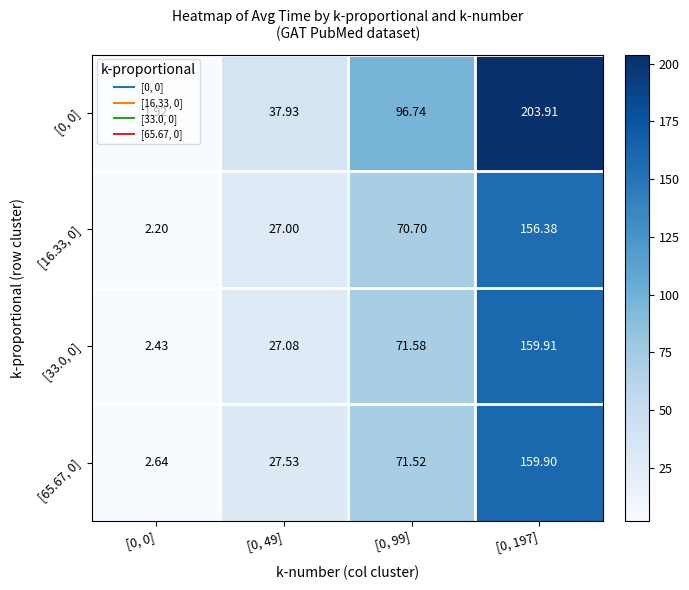

Is the value of [33.0, 0] at [0, 99] greater than the value of [16.33, 0] at [0, 99]?

Yes